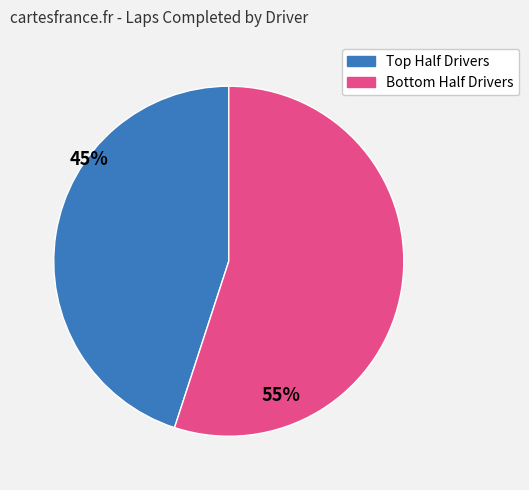

Is there any slice that represents more than half of the pie?

Yes